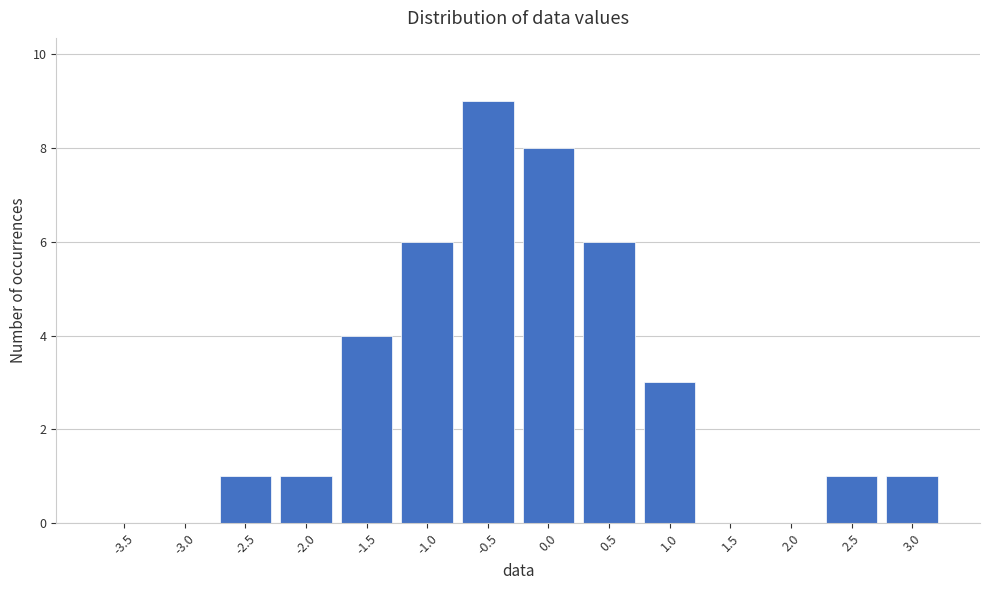

Reading left to right, what are all the values shown in this chart?

-3.5=0	-3.0=0	-2.5=1	-2.0=1	-1.5=4	-1.0=6	-0.5=9	0.0=8	0.5=6	1.0=3	1.5=0	2.0=0	2.5=1	3.0=1